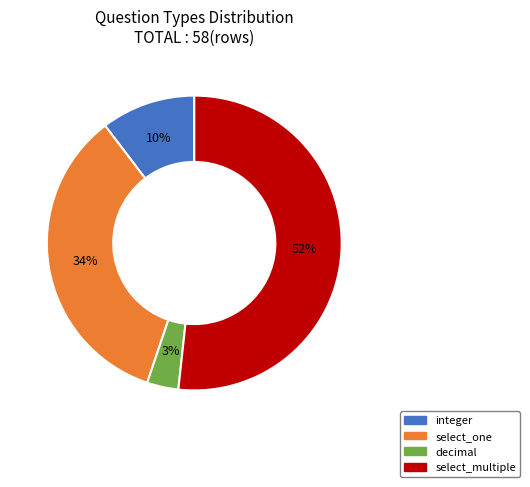

Which category has the smallest portion of the pie?

decimal